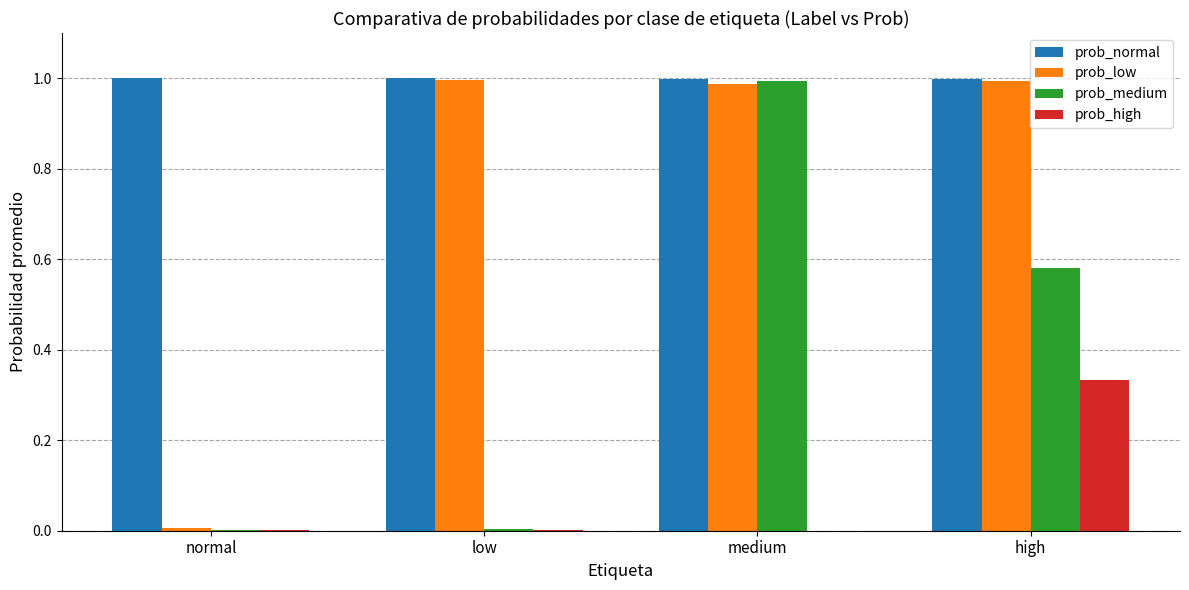

Is the value of prob_normal at low greater than the value of prob_medium at high?

Yes